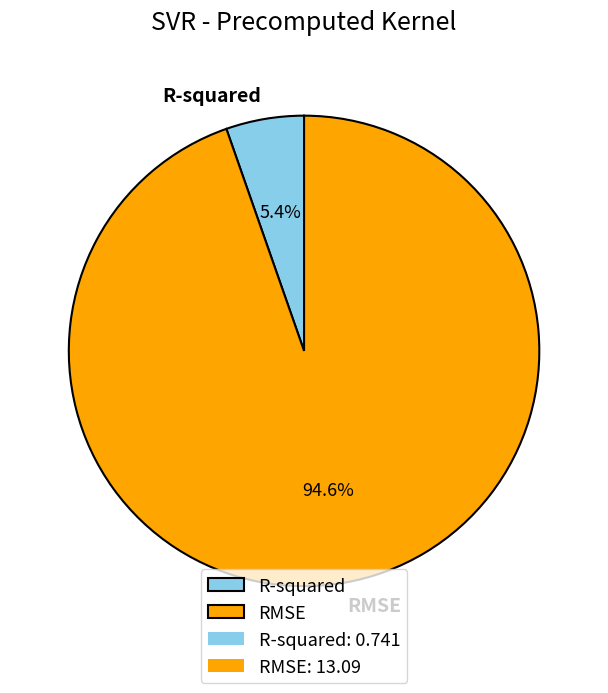

Is it true that RMSE is 86% of the pie?

False